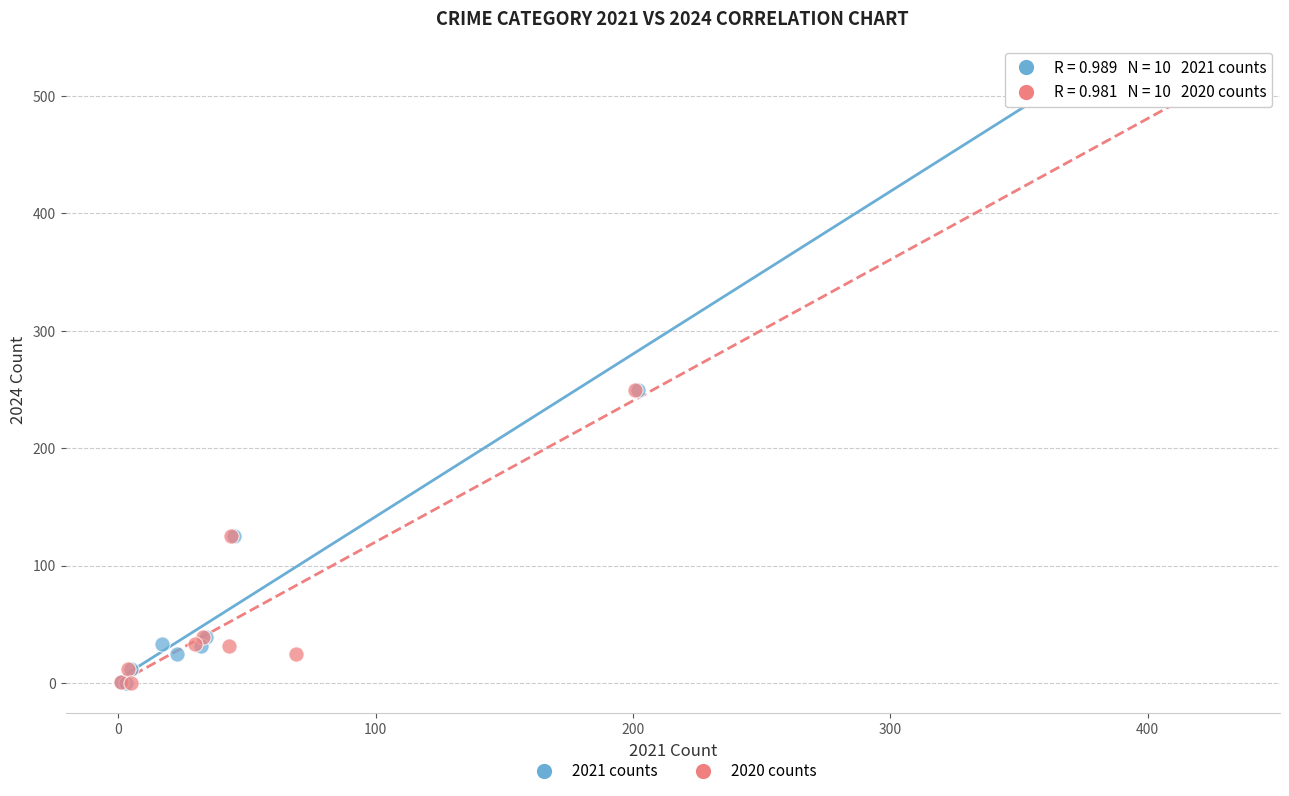

What are all the series names shown in the legend?

2021 counts, 2020 counts